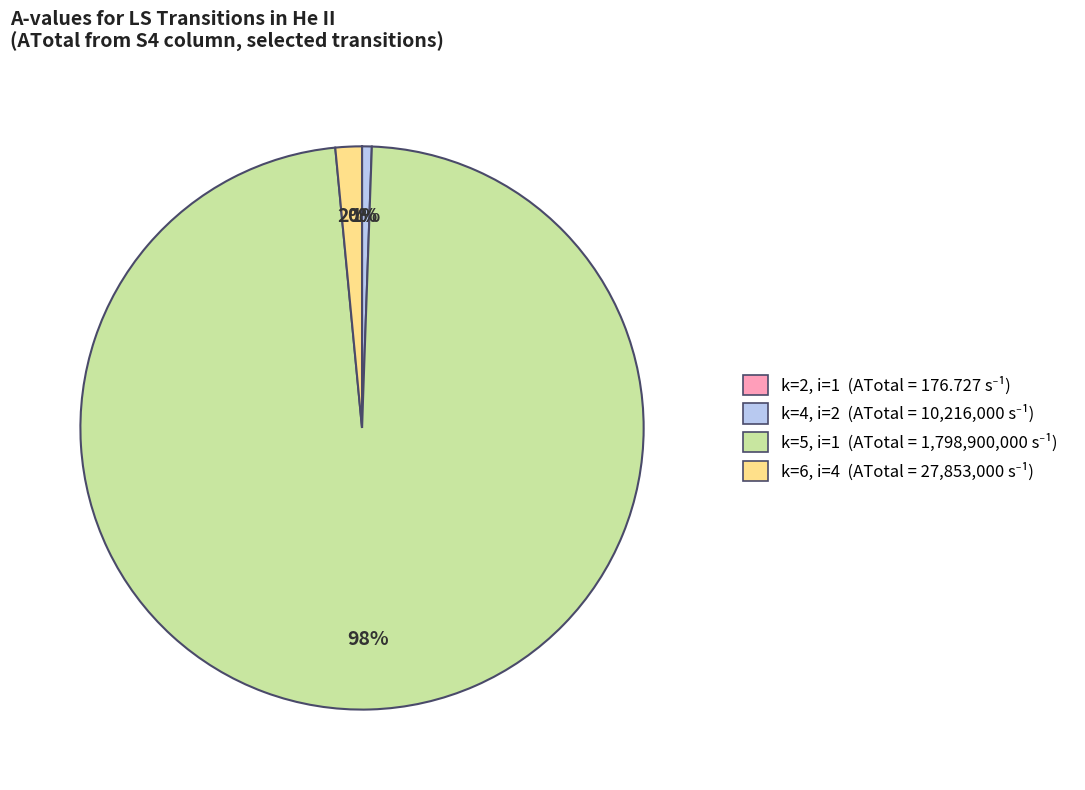

Is there any slice that represents more than half of the pie?

Yes